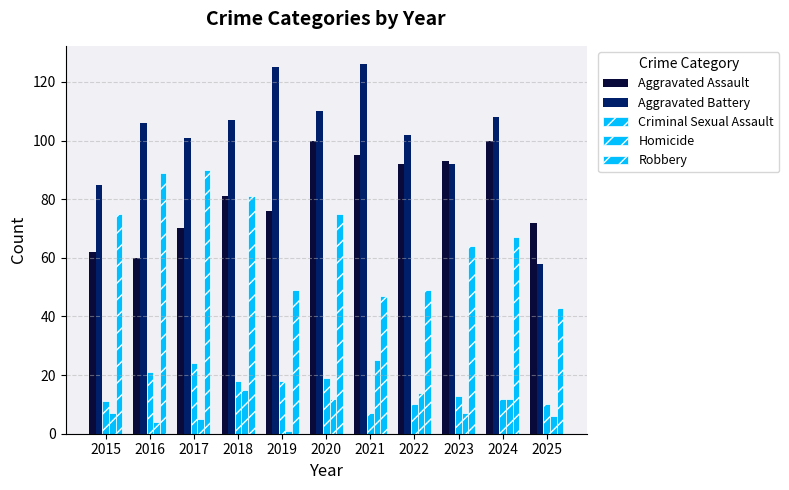

Rank the series by their maximum value, from highest to lowest.

Aggravated Battery, Aggravated Assault, Robbery, Homicide, Criminal Sexual Assault